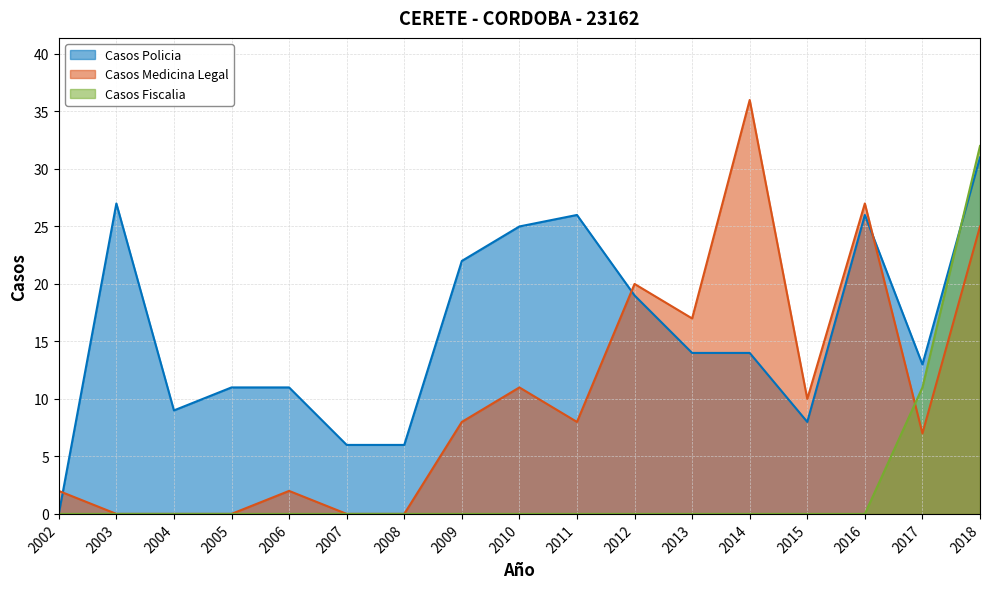

Does the chart have visible grid lines?

Yes